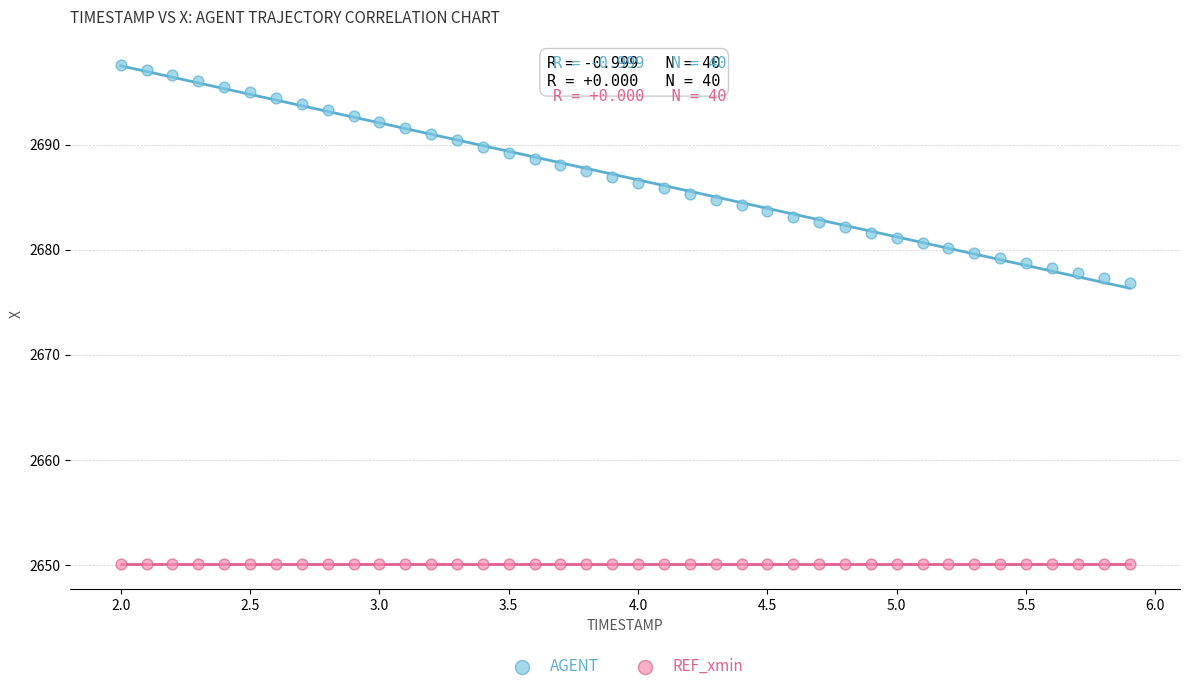

Which series contains the lowest Y value?

REF_xmin